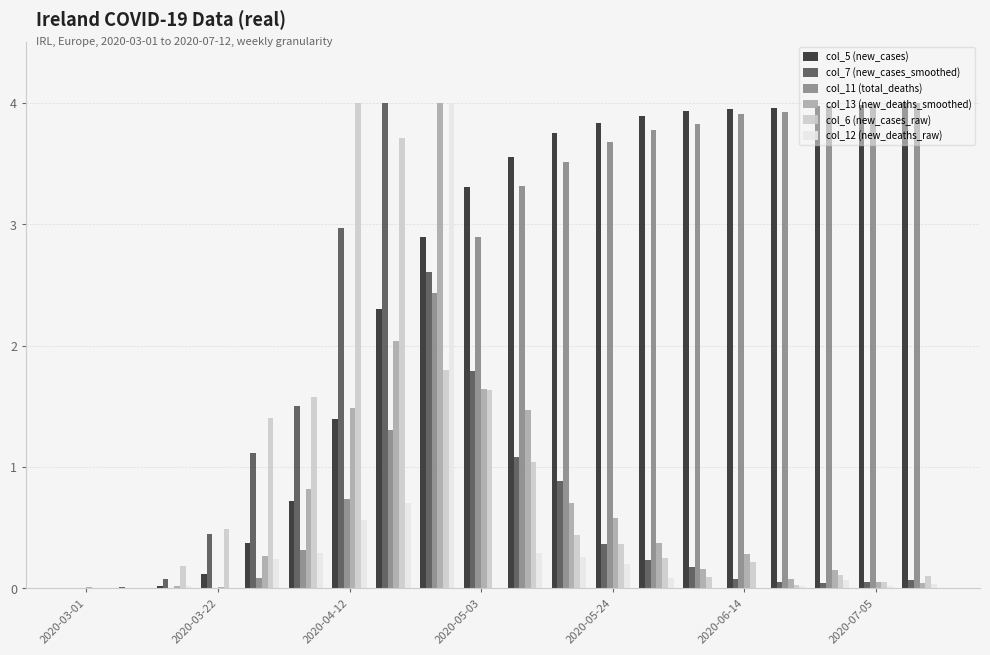

Which series has the largest total across all categories?

col_5 (new_cases)